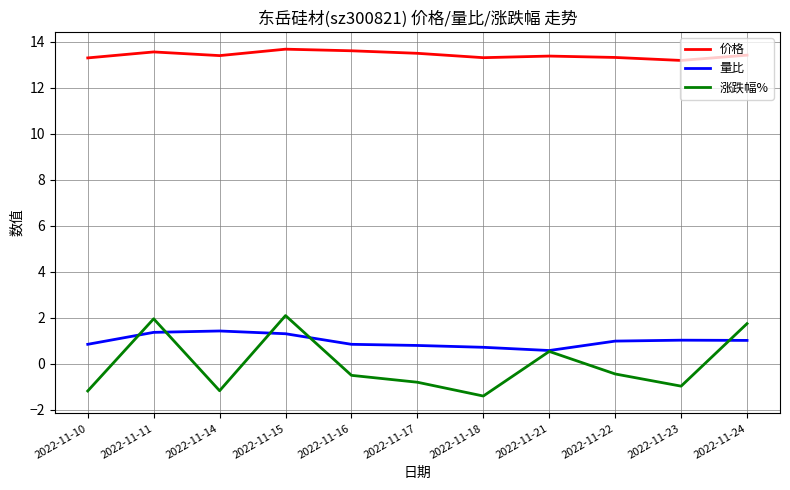

True or false: 价格 and 涨跌幅% cross at least once.

False